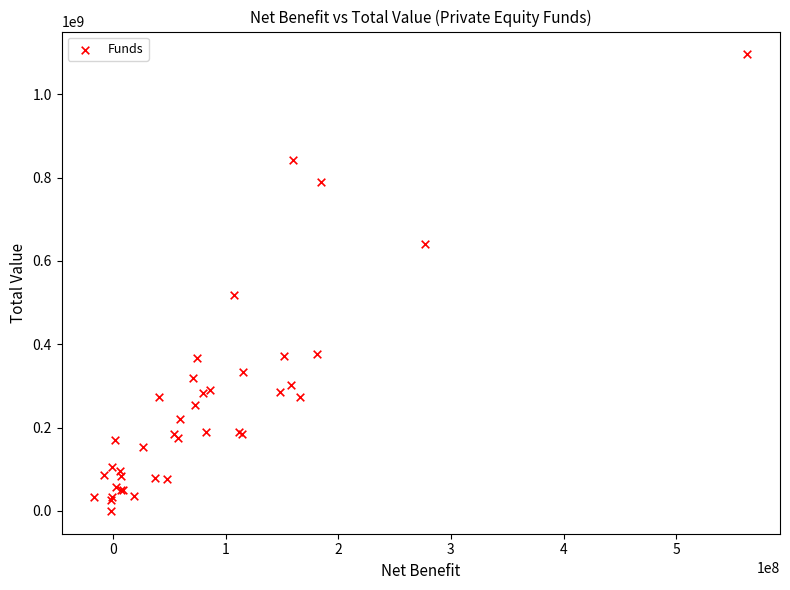

What Y value in the scatter plot is closest to 547990586?

518011378